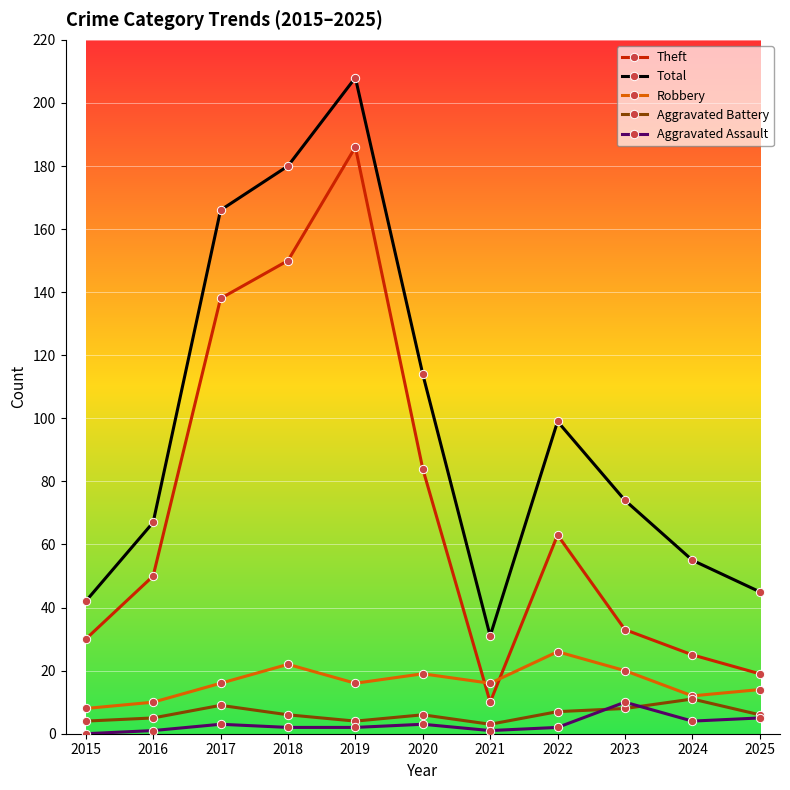

Reading left to right, extract all data points from this chart.

Theft: 30	50	138	150	186	84	10	63	33	25	19
Total: 42	67	166	180	208	114	31	99	74	55	45
Robbery: 8	10	16	22	16	19	16	26	20	12	14
Aggravated Battery: 4	5	9	6	4	6	3	7	8	11	6
Aggravated Assault: 0	1	3	2	2	3	1	2	10	4	5